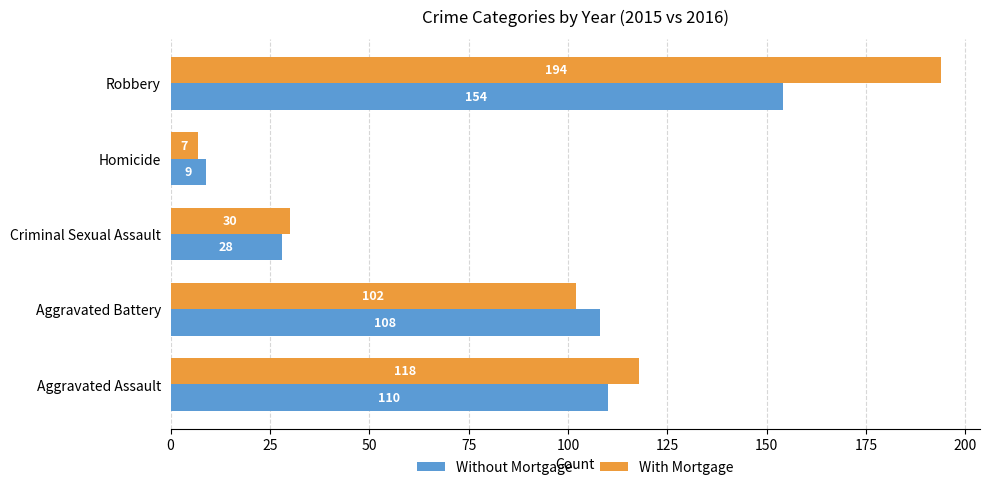

What is the minimum value shown in the chart?

7